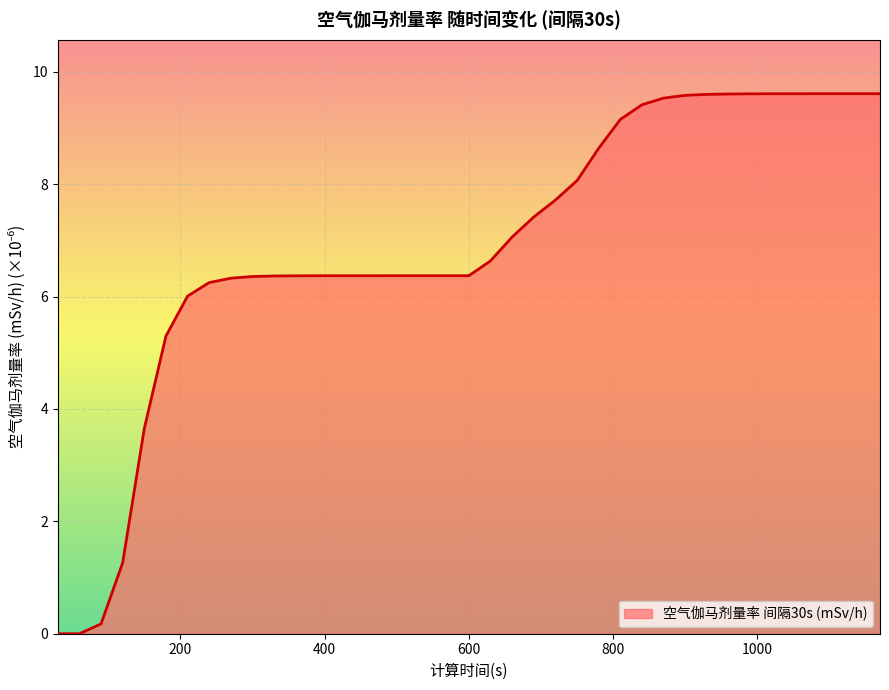

What is the difference between the maximum and minimum values?

9.6